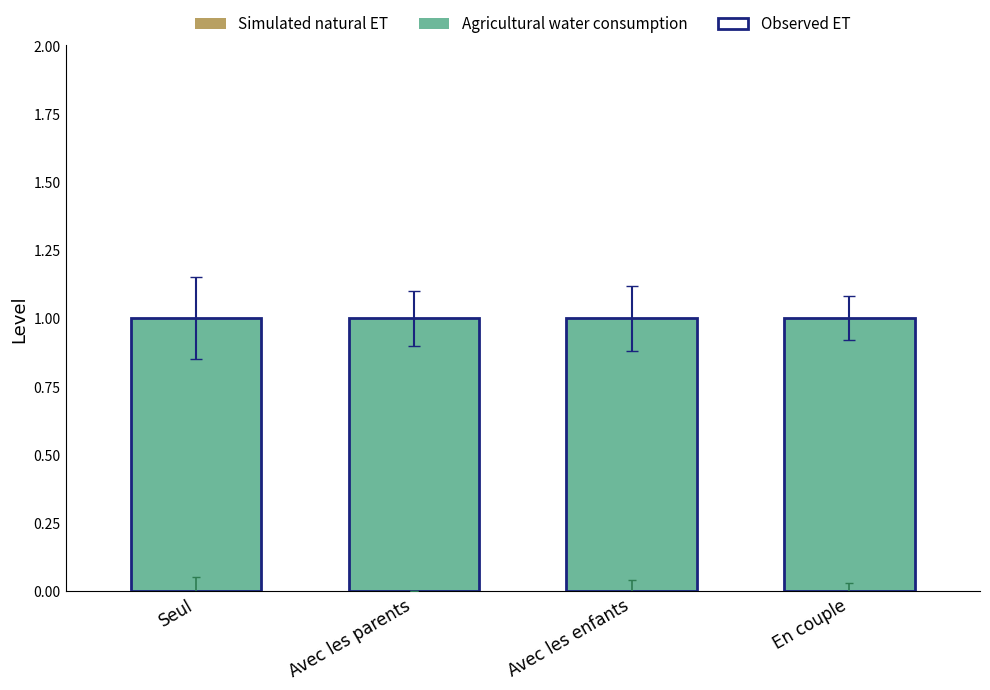

How many bars are there in each group?

2